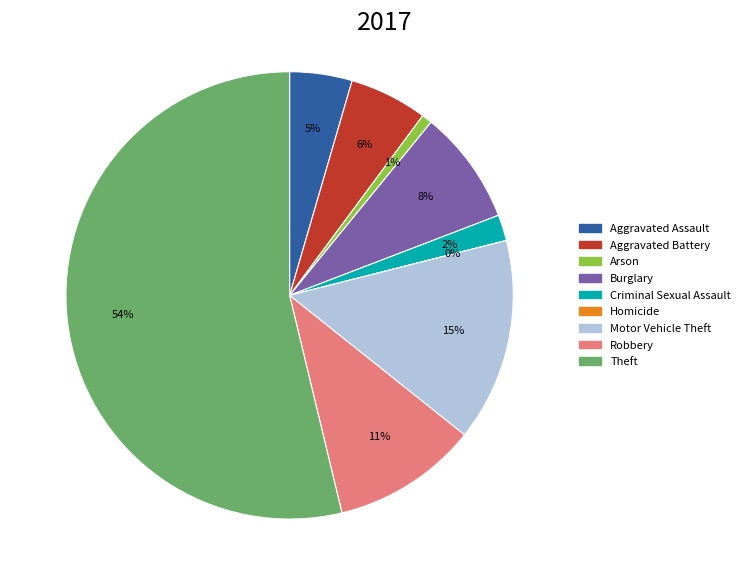

Which category has the smallest portion of the pie?

Homicide